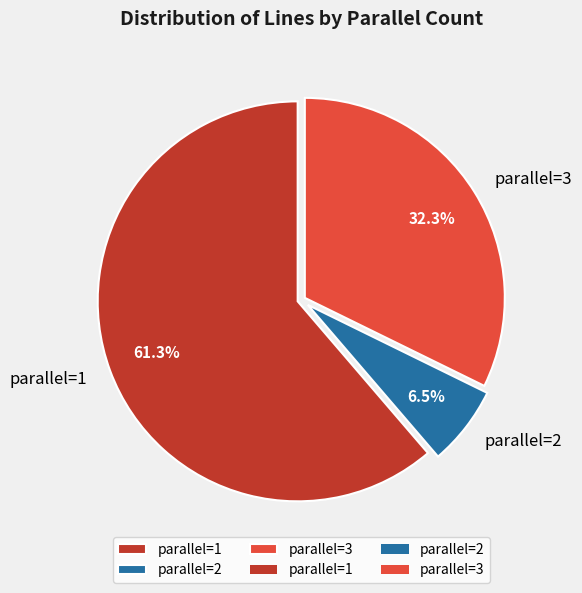

Rank the categories by value from lowest to highest.

parallel=2, parallel=3, parallel=1